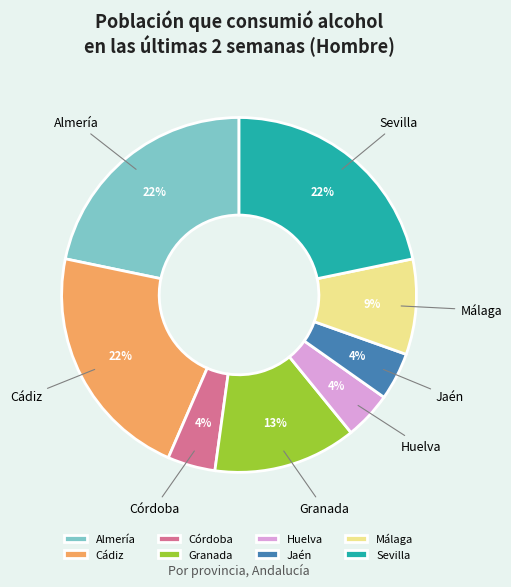

To the nearest percent, what is the combined percentage of Granada and Almería?

35%